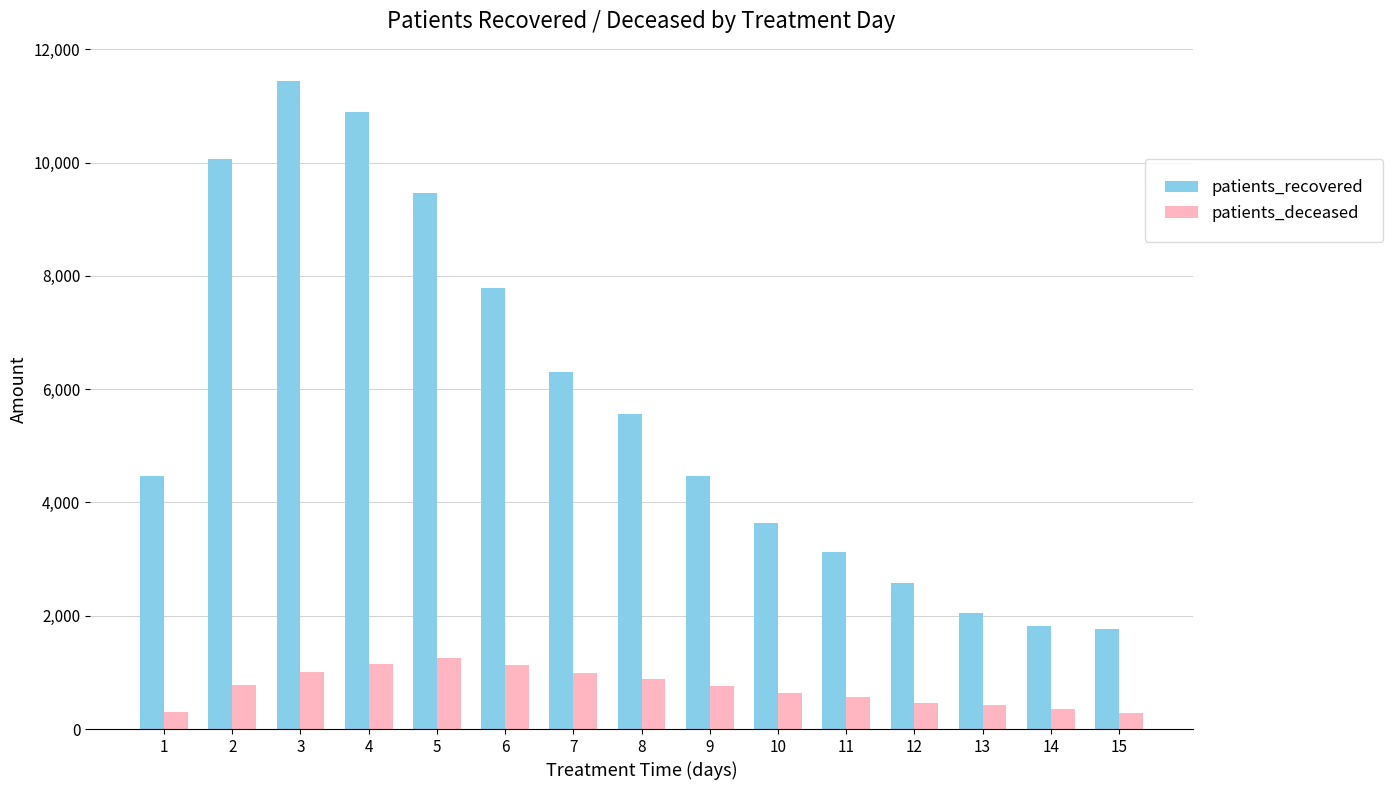

At which category is the sum across all series the highest?

3